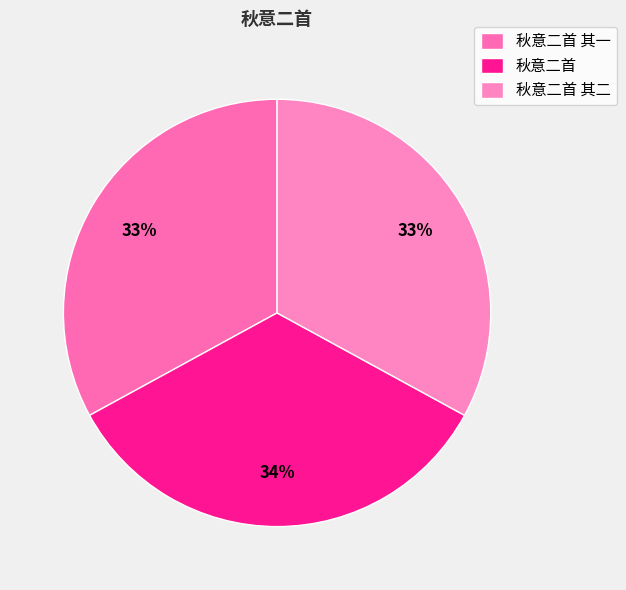

Which has a higher value, 秋意二首 其二 or 秋意二首 其一?

秋意二首 其二